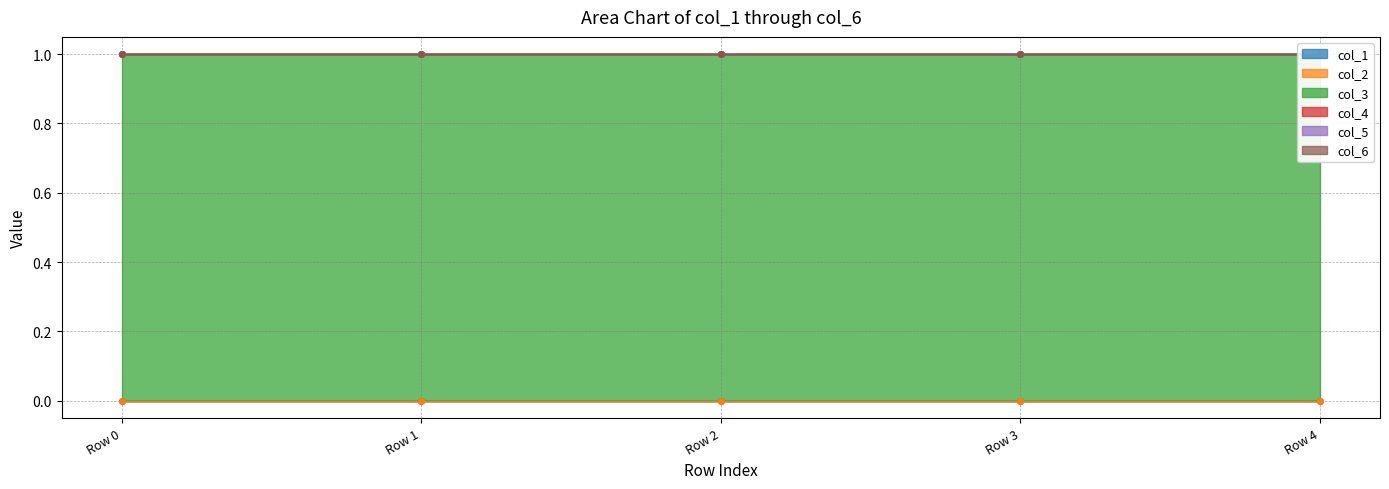

True or false: col_3 has more than 0 interior local peaks.

False